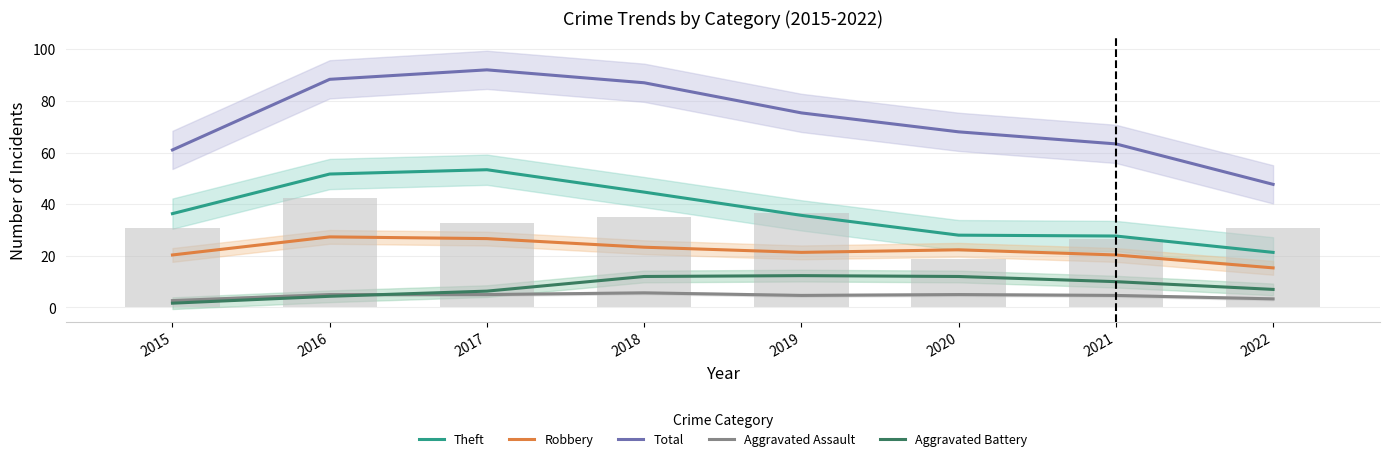

What is the spread (max minus min) of values at 2015?

59.3